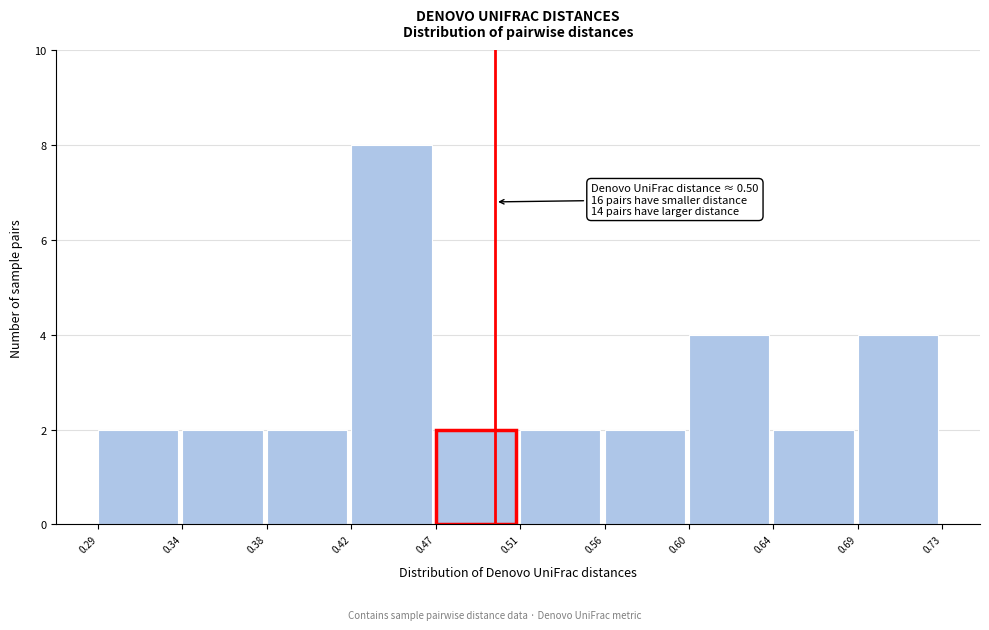

Reading right to left, what are all the values shown in this chart?

4	2	4	2	2	2	8	2	2	2